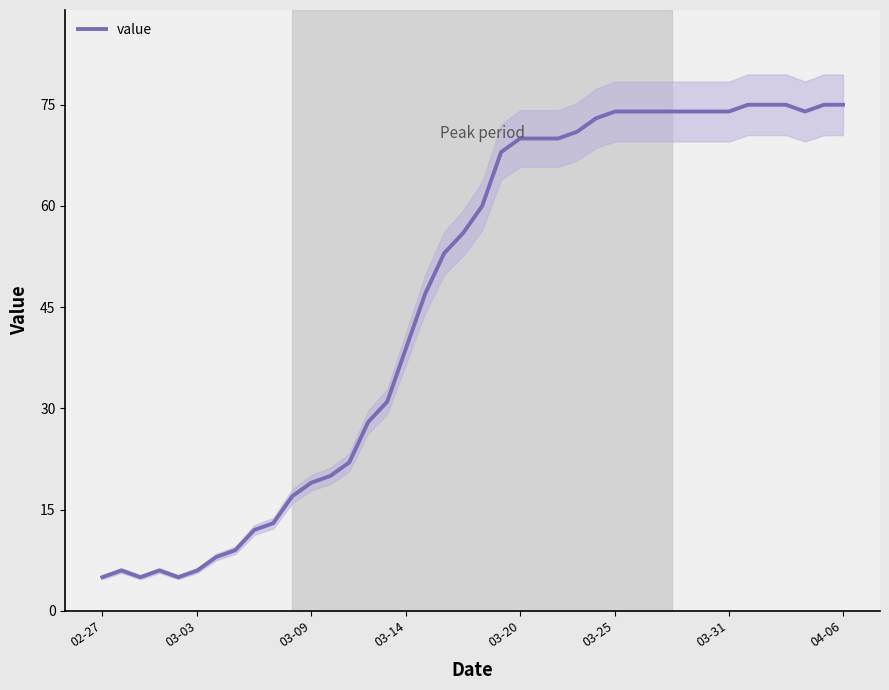

At which category does the chart reach its peak across all series?

34